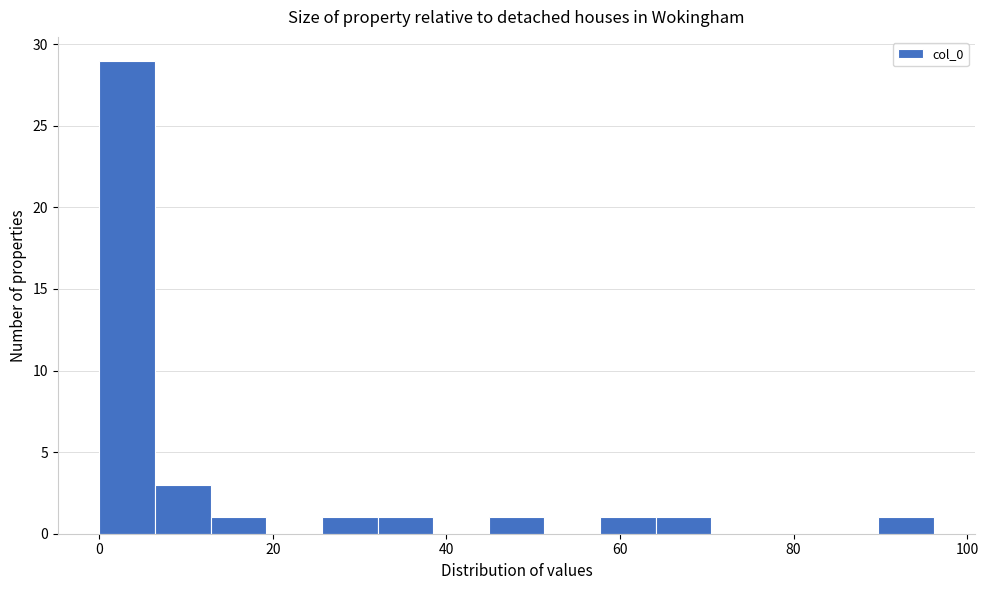

Around what value on the x-axis is the tallest bar? Give the approximate position of its centre, as read against the axis.

4